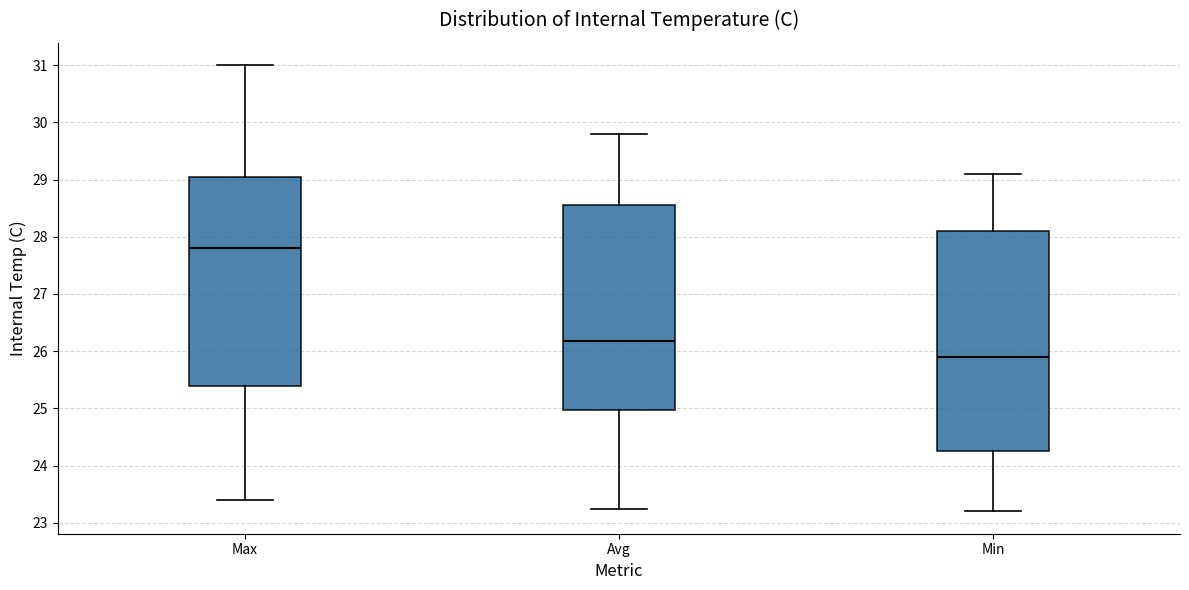

Where does the upper whisker of the box for Avg end on the y-axis? The values are not printed on the chart, so give them approximately, as read against the axis.

29.8